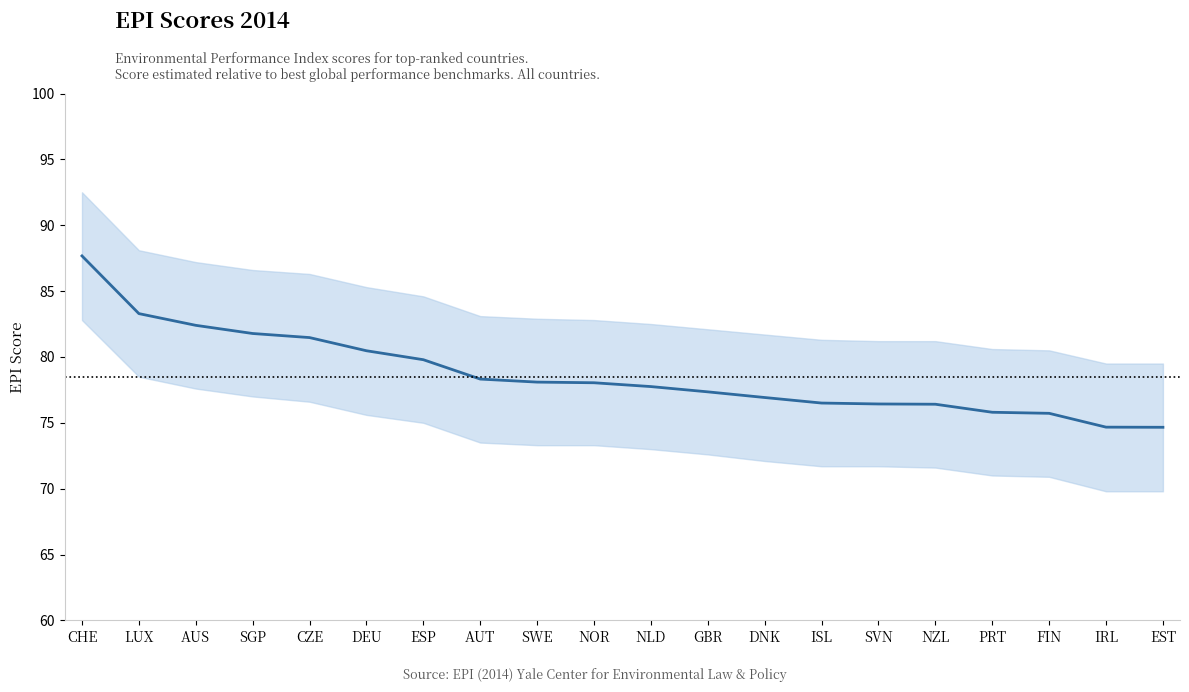

Which has a higher value, NLD or SGP?

SGP